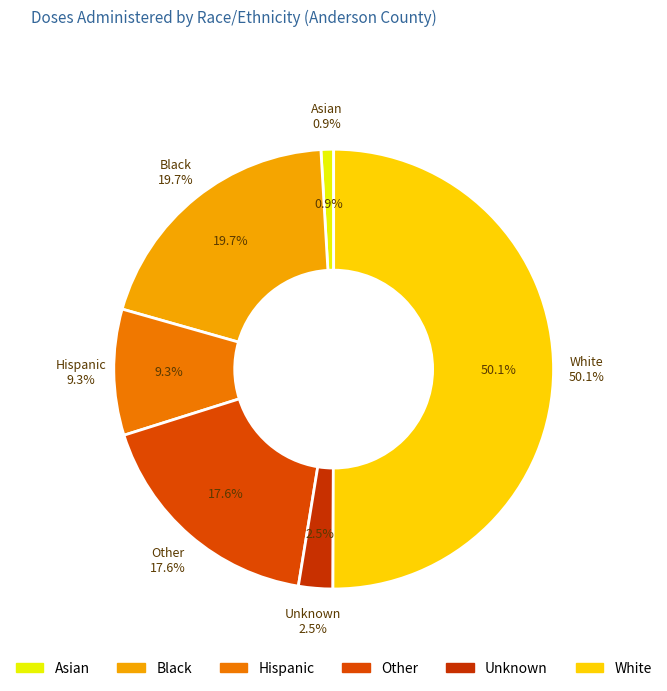

To the nearest percent, what portion does White represent?

50%